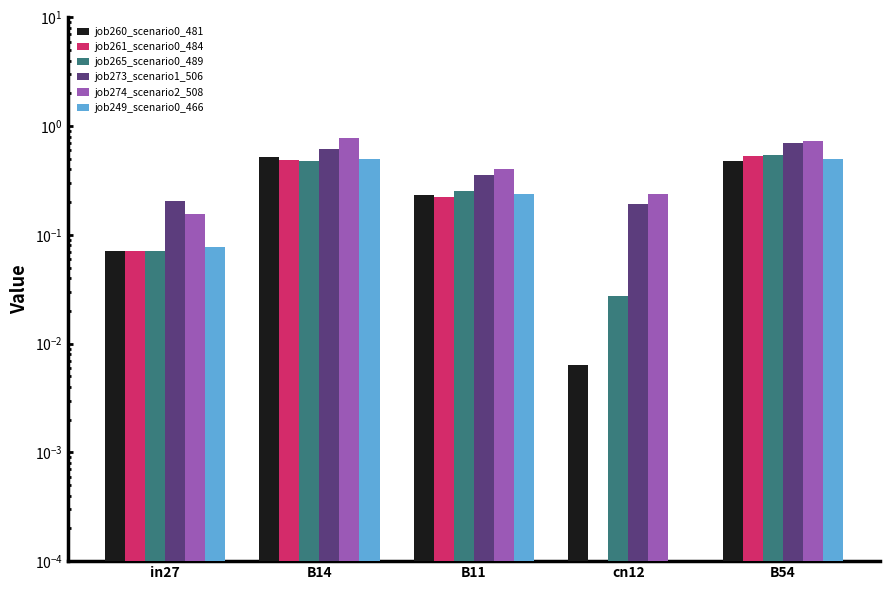

Which series has the largest range (max minus min)?

job274_scenario2_508